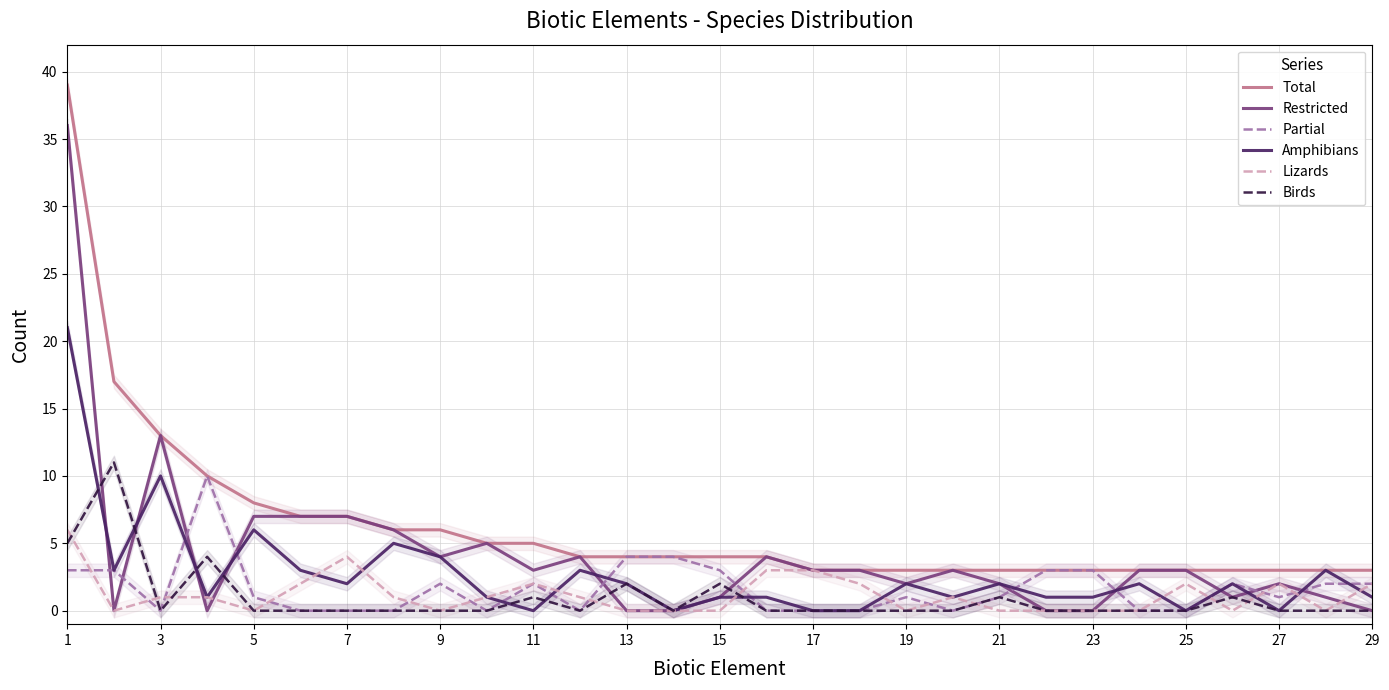

Is it true that Restricted equals 0 at 13?

True